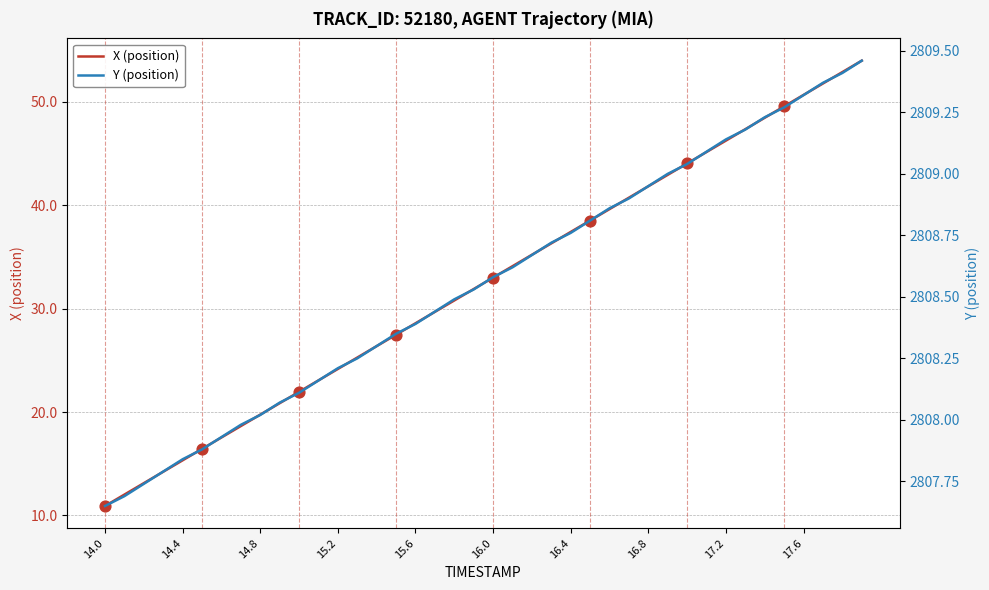

What is the highest value of the X (position) series?

54.0